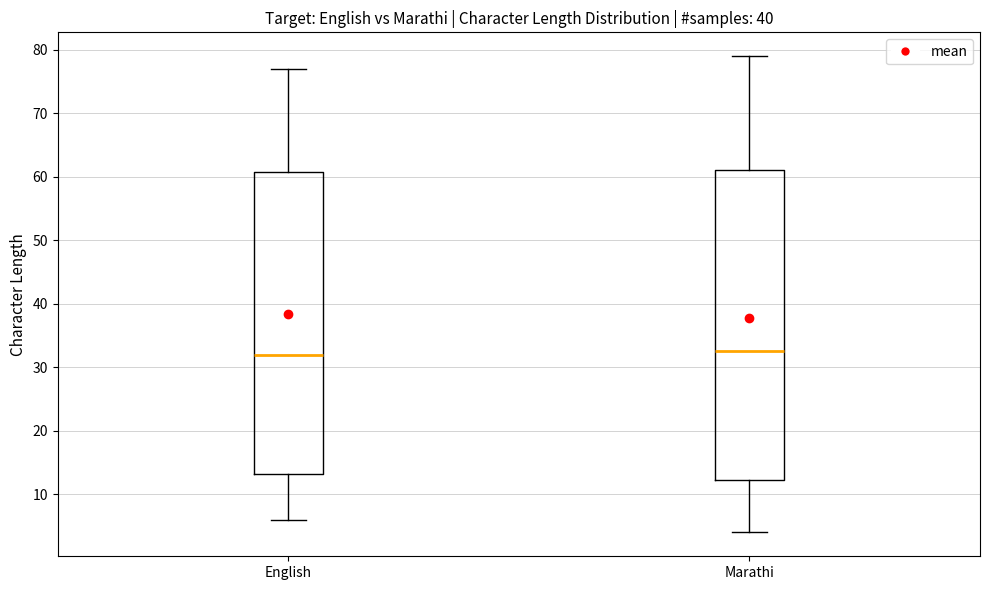

Which box is the tallest, from its lower edge to its upper edge?

Marathi